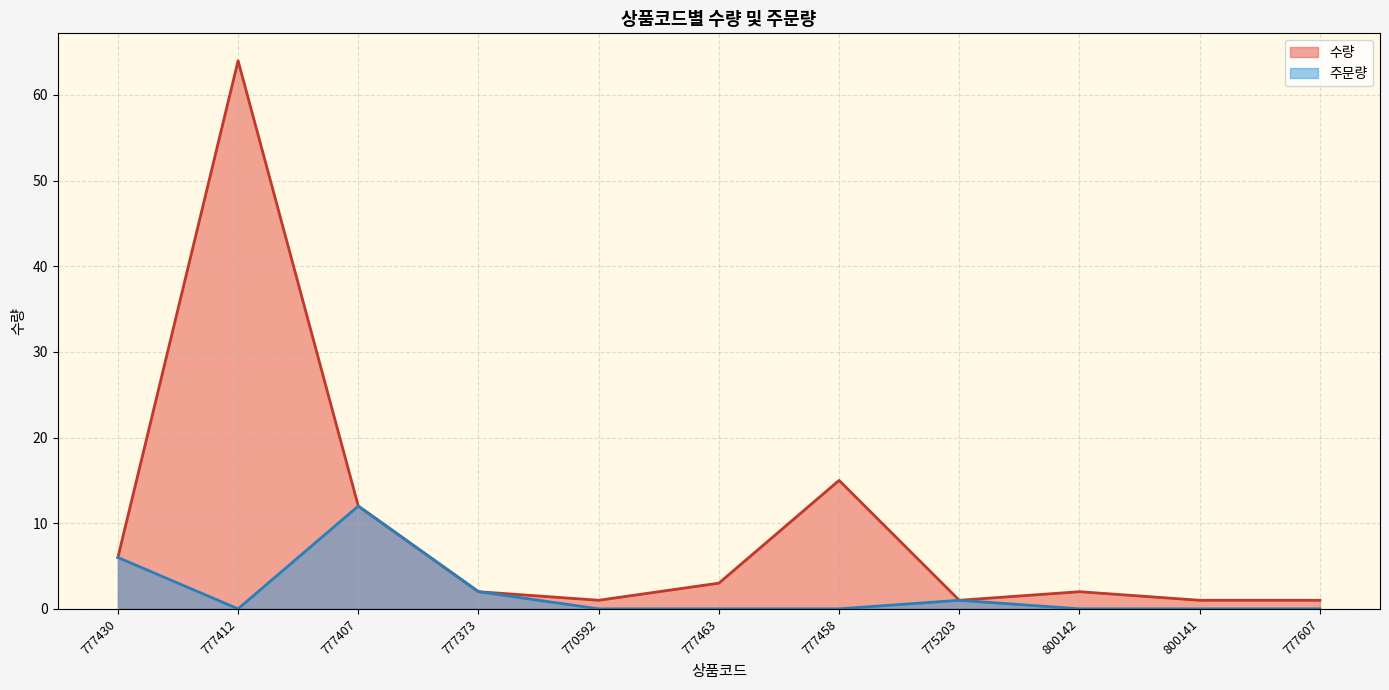

True or false: 주문량 has more than 1 interior local peaks.

True